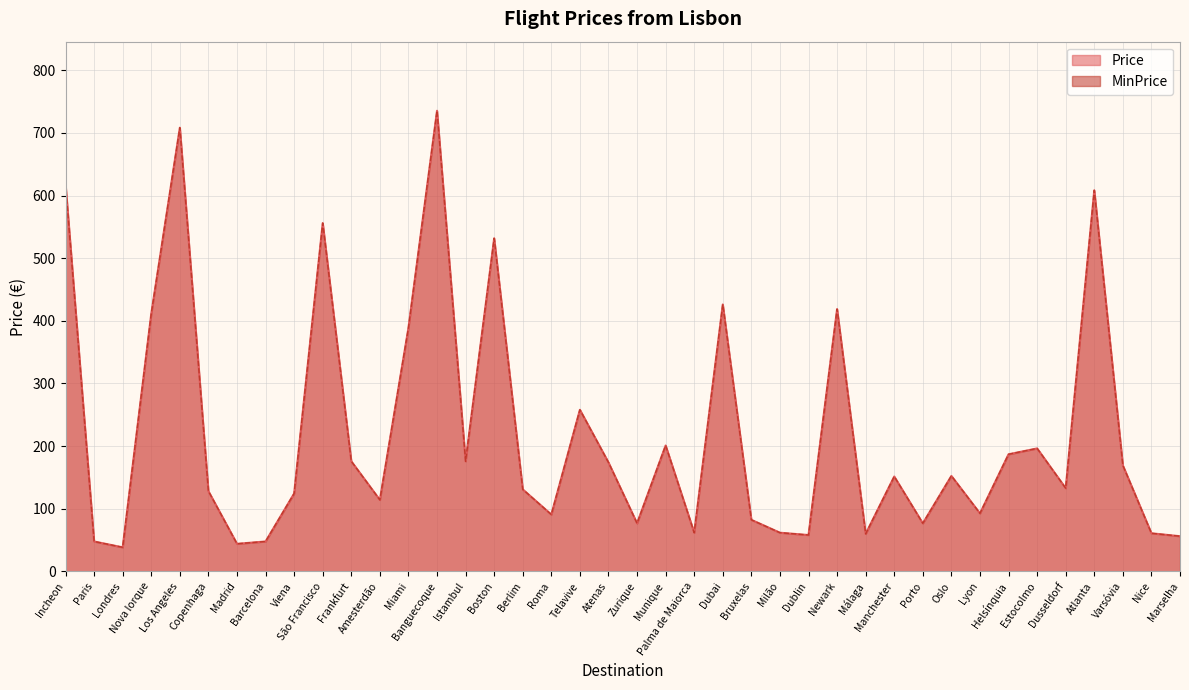

What is the sum of the MinPrice values at Boston and Madrid?

575.6